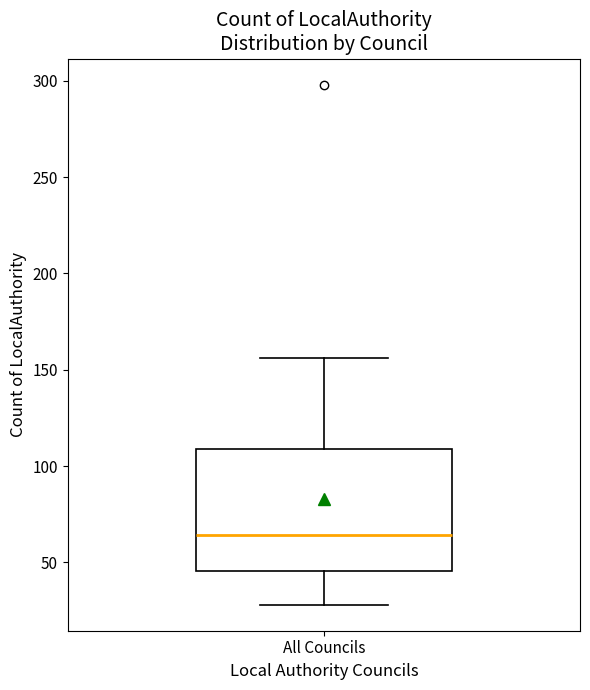

Read this box plot against the y-axis: the position of the median line, the range covered by the box, and the ends of both whiskers. The values are not printed on the chart, so give them approximately, as read against the axis.

median 65, box 45 to 110, whiskers 30 to 155